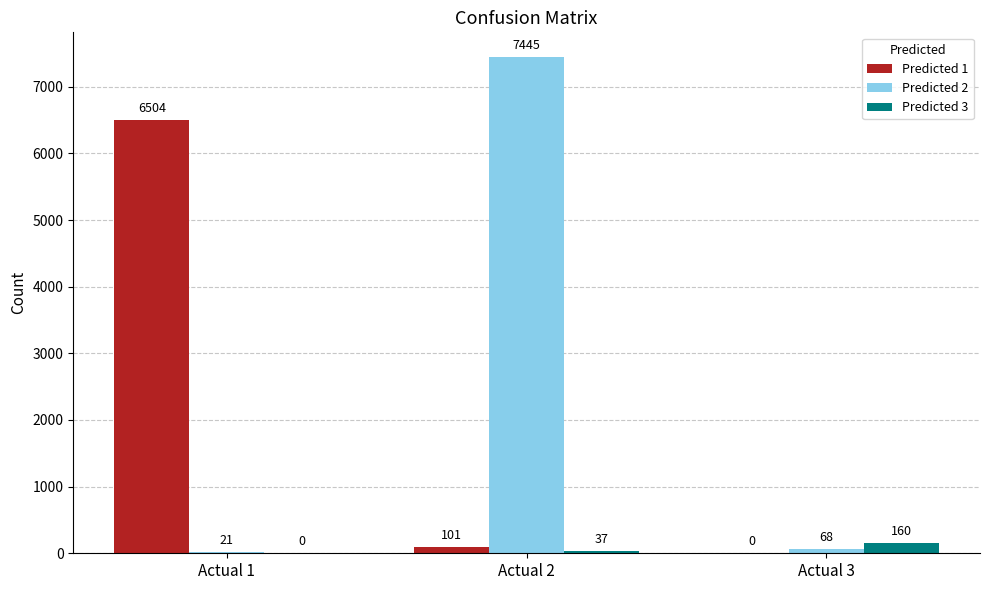

At which category is the sum across all series the highest?

Actual 2